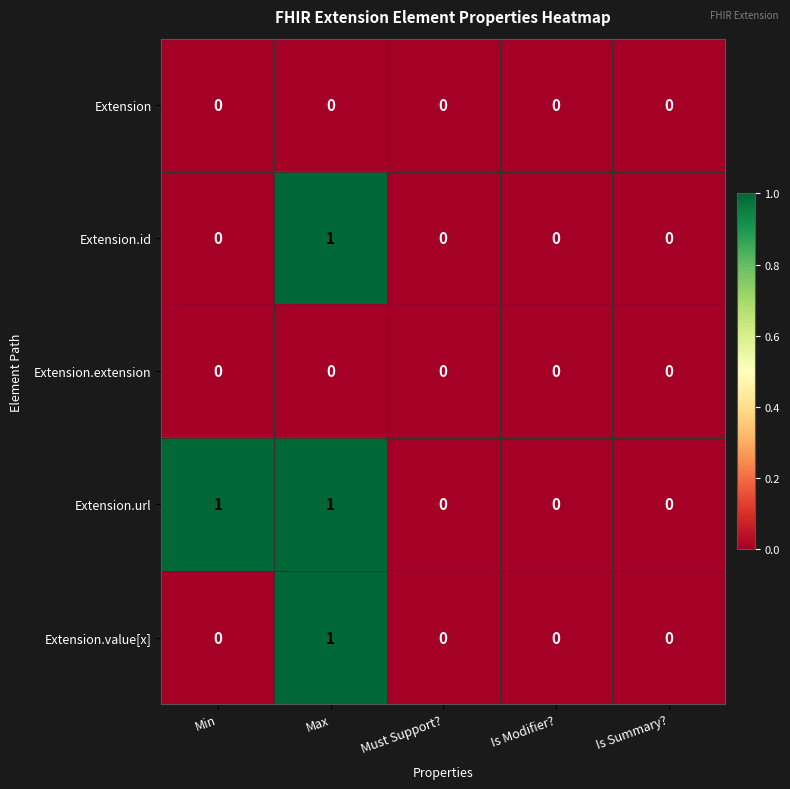

At which category is the sum across all series the highest?

Max